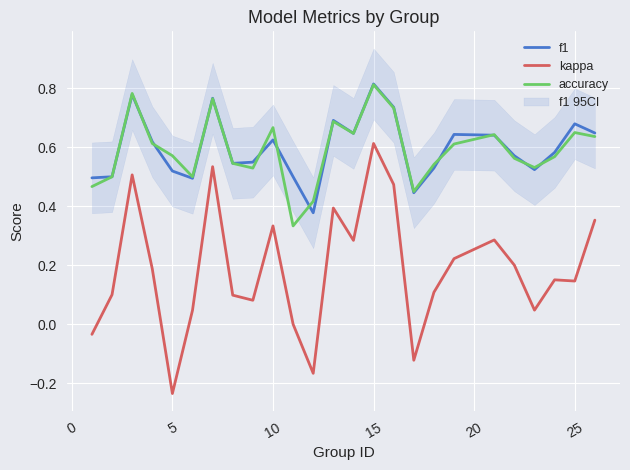

True or false: f1 has a value of 0.2 at 25.

False